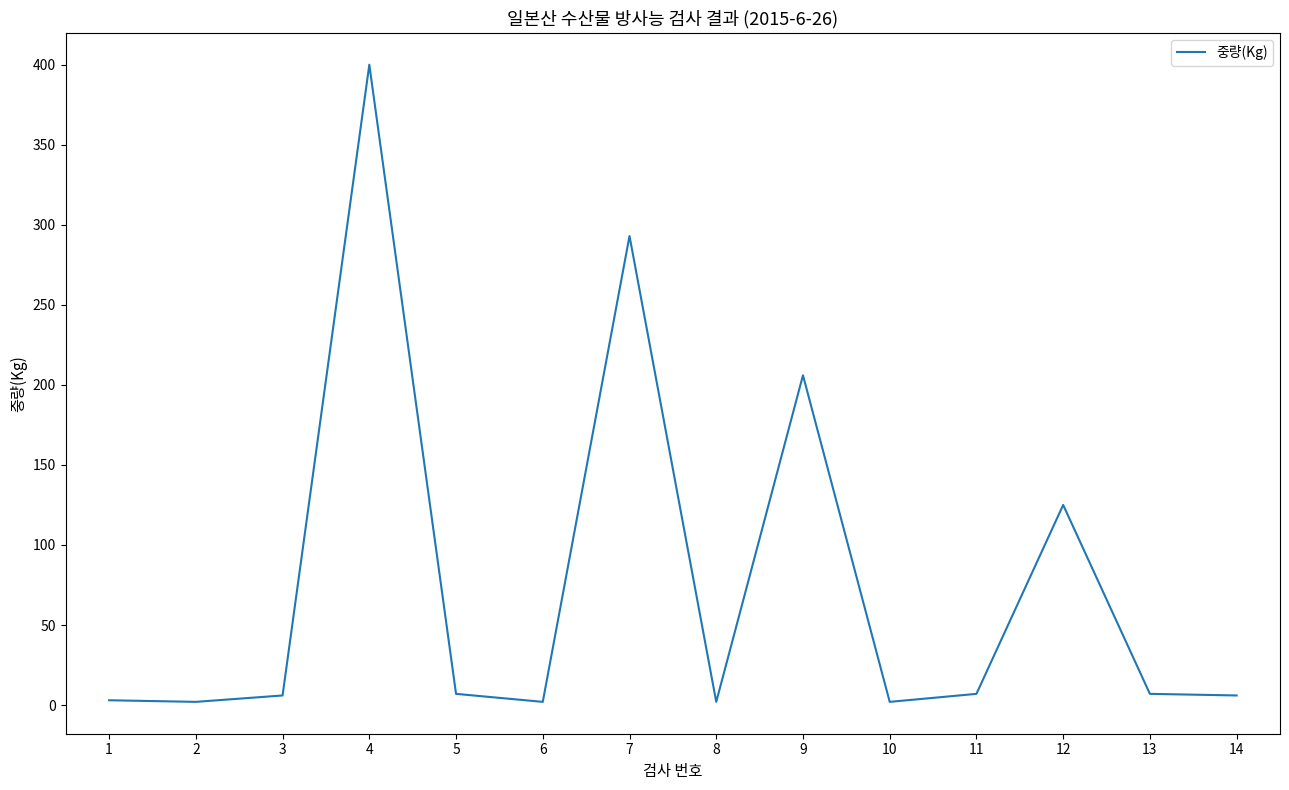

Does the chart display data point markers on the line(s)?

No